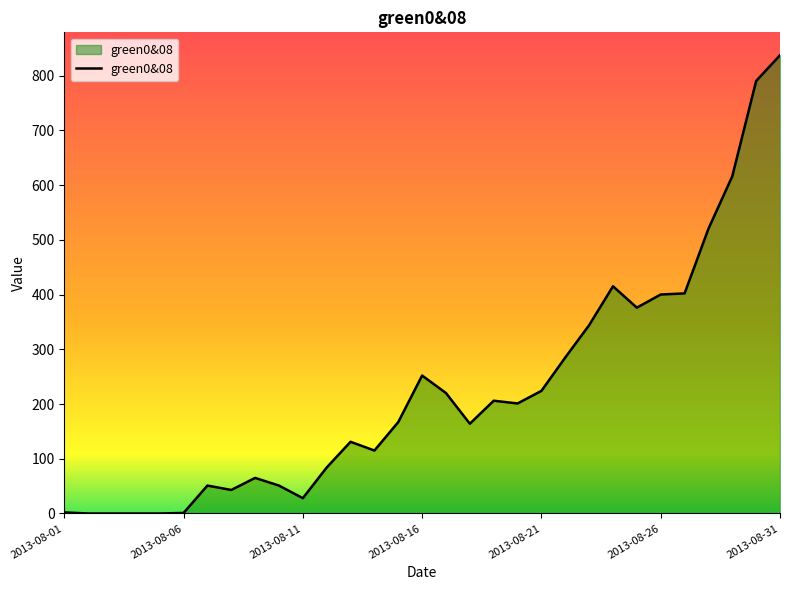

What is the maximum value shown in the chart?

837